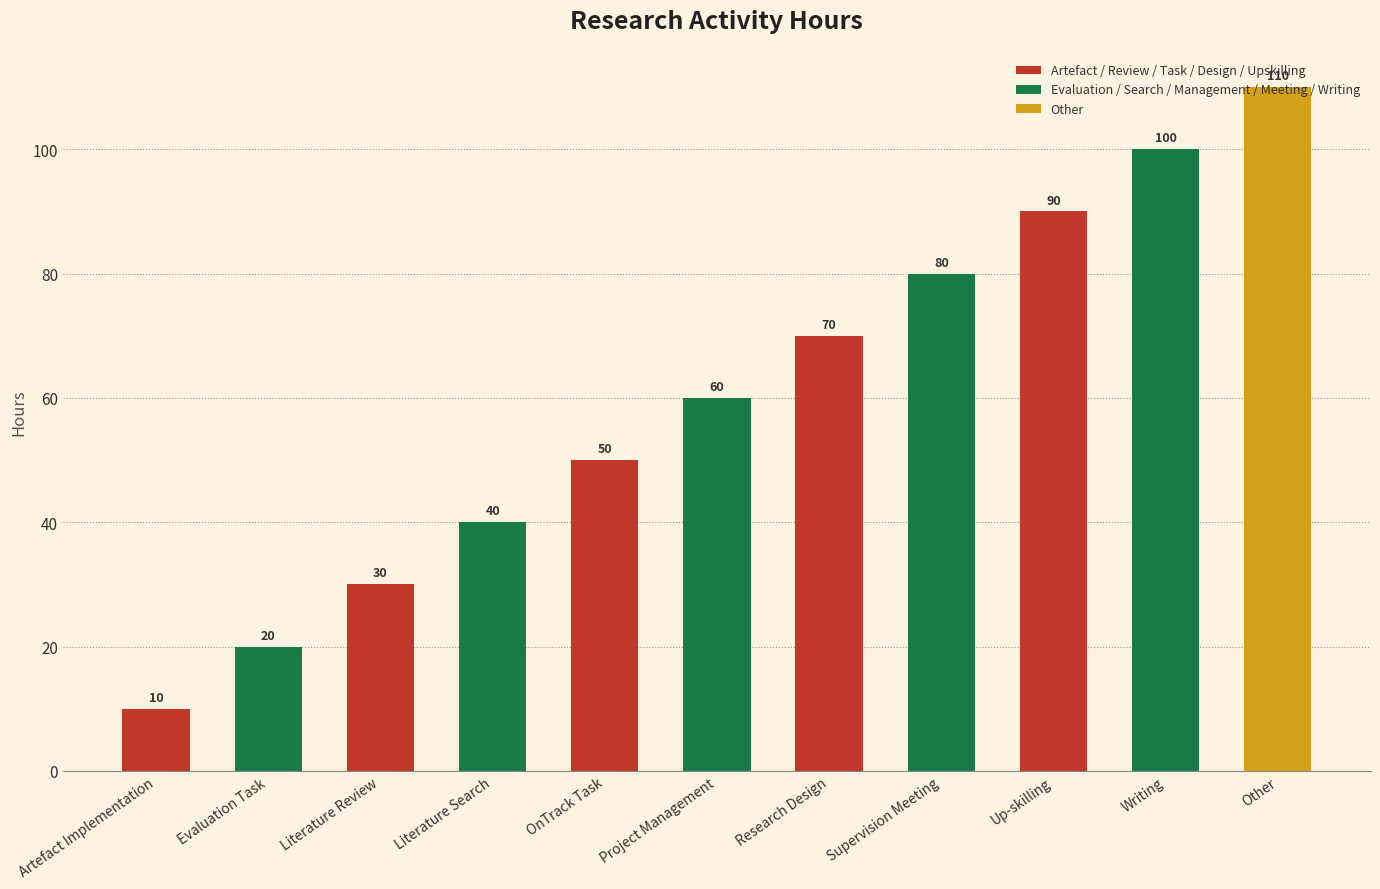

What is the label of the 11th bar from the right?

Artefact Implementation